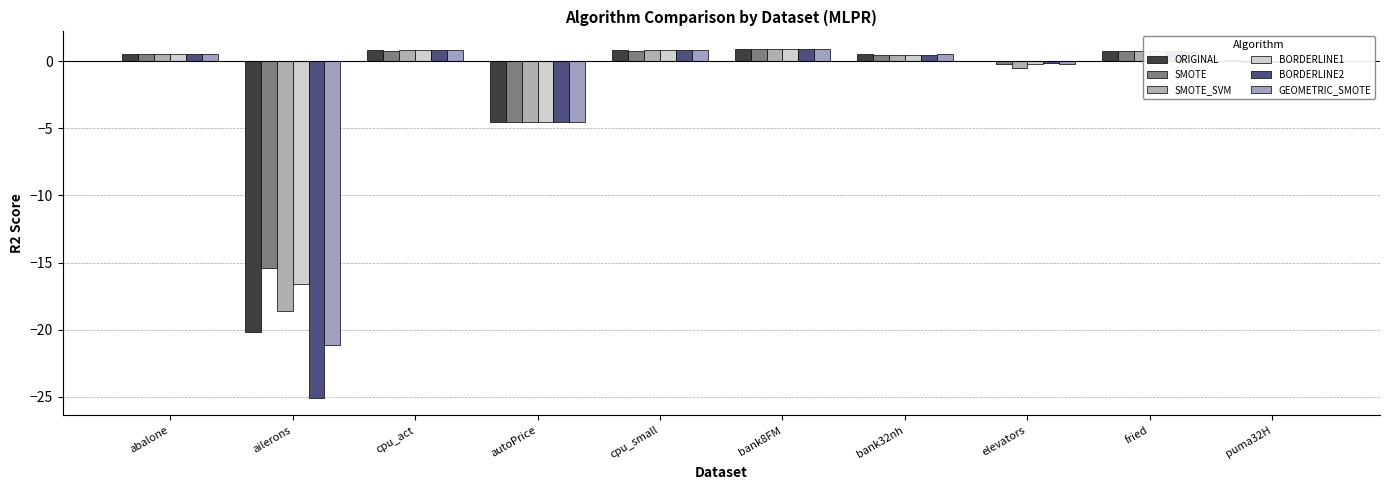

How many series are shown in this chart?

6